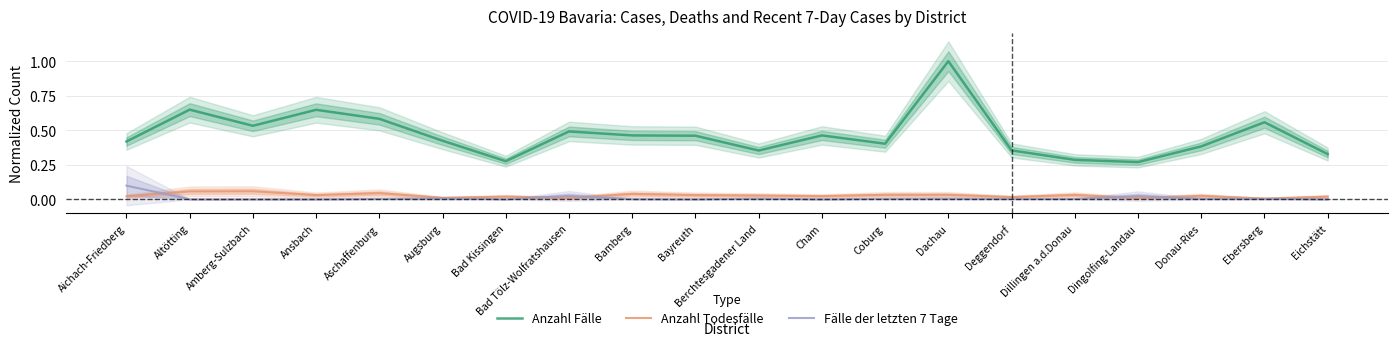

The Anzahl Fälle series shows 0.3 at Dillingen a.d.Donau. True or false?

True